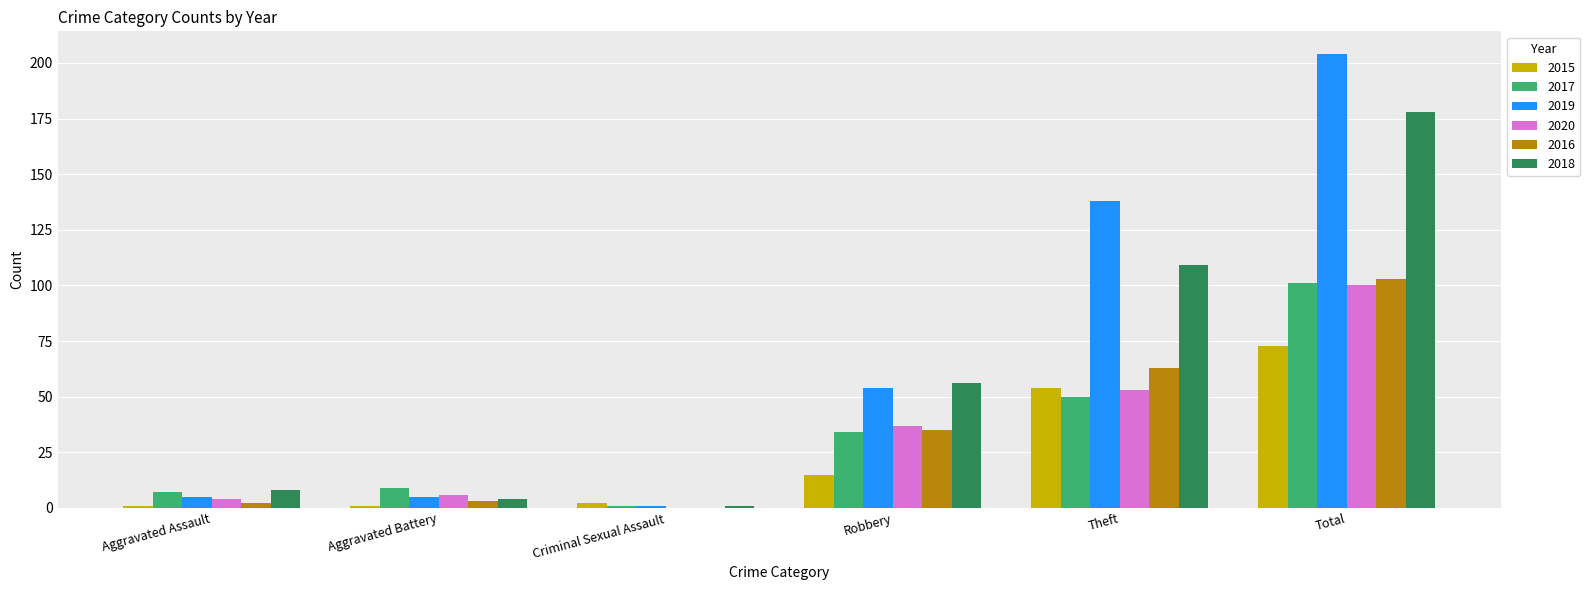

Which category has the highest value in the 2019 series?

Total